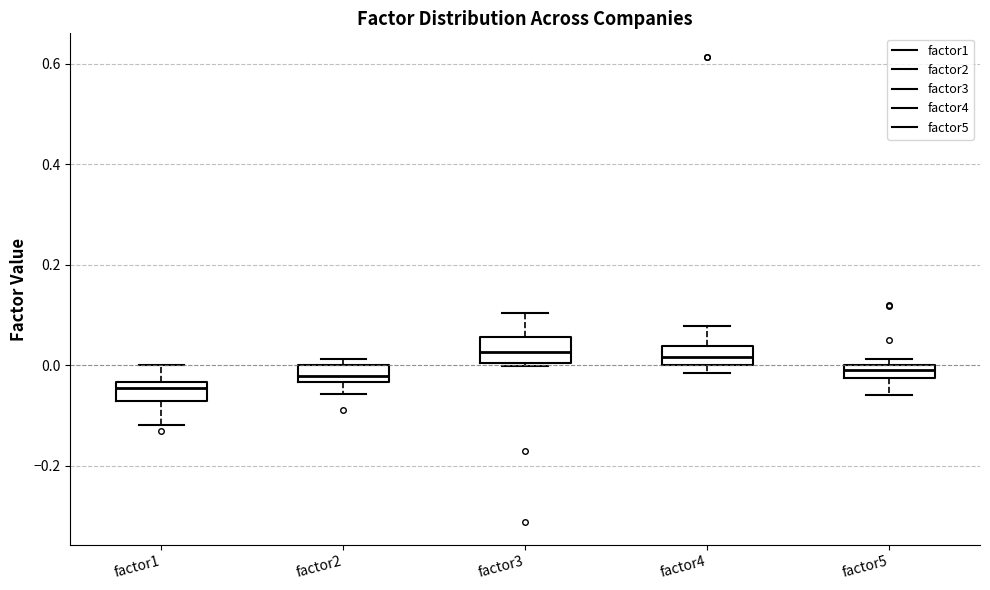

Where is the lower edge of the box for factor5 on the y-axis? The values are not printed on the chart, so give them approximately, as read against the axis.

-0.02